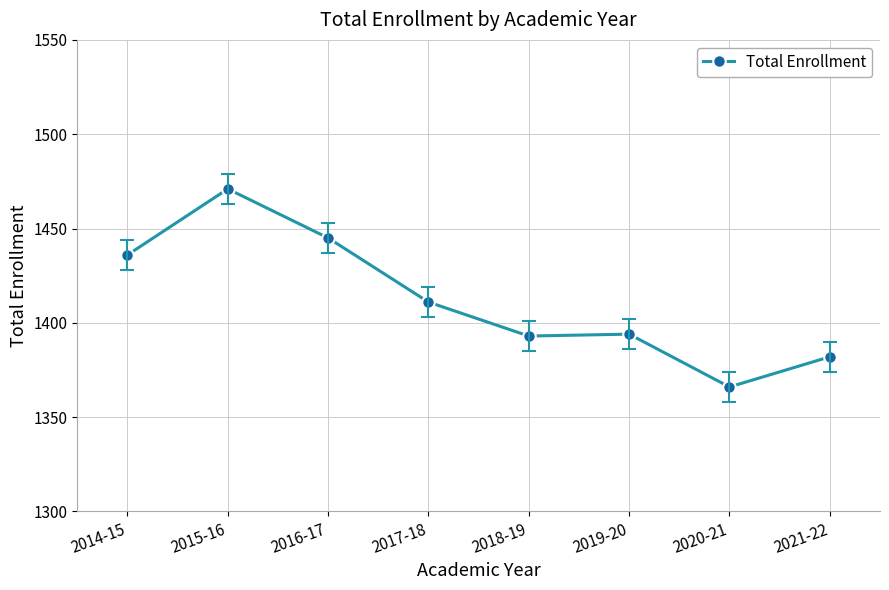

Does the chart have visible grid lines?

Yes